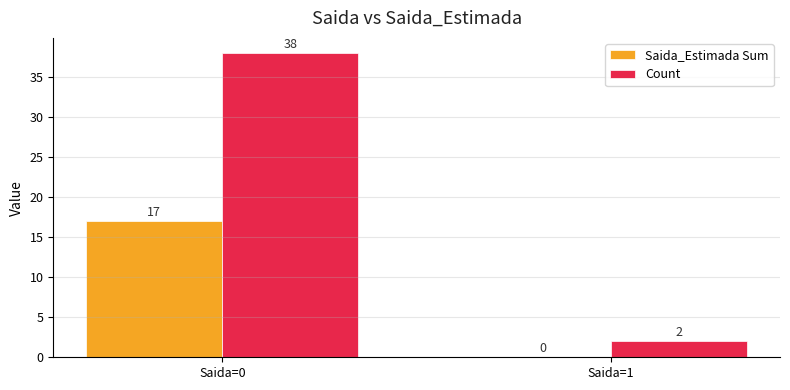

What is the sum of all Saida_Estimada Sum values?

17